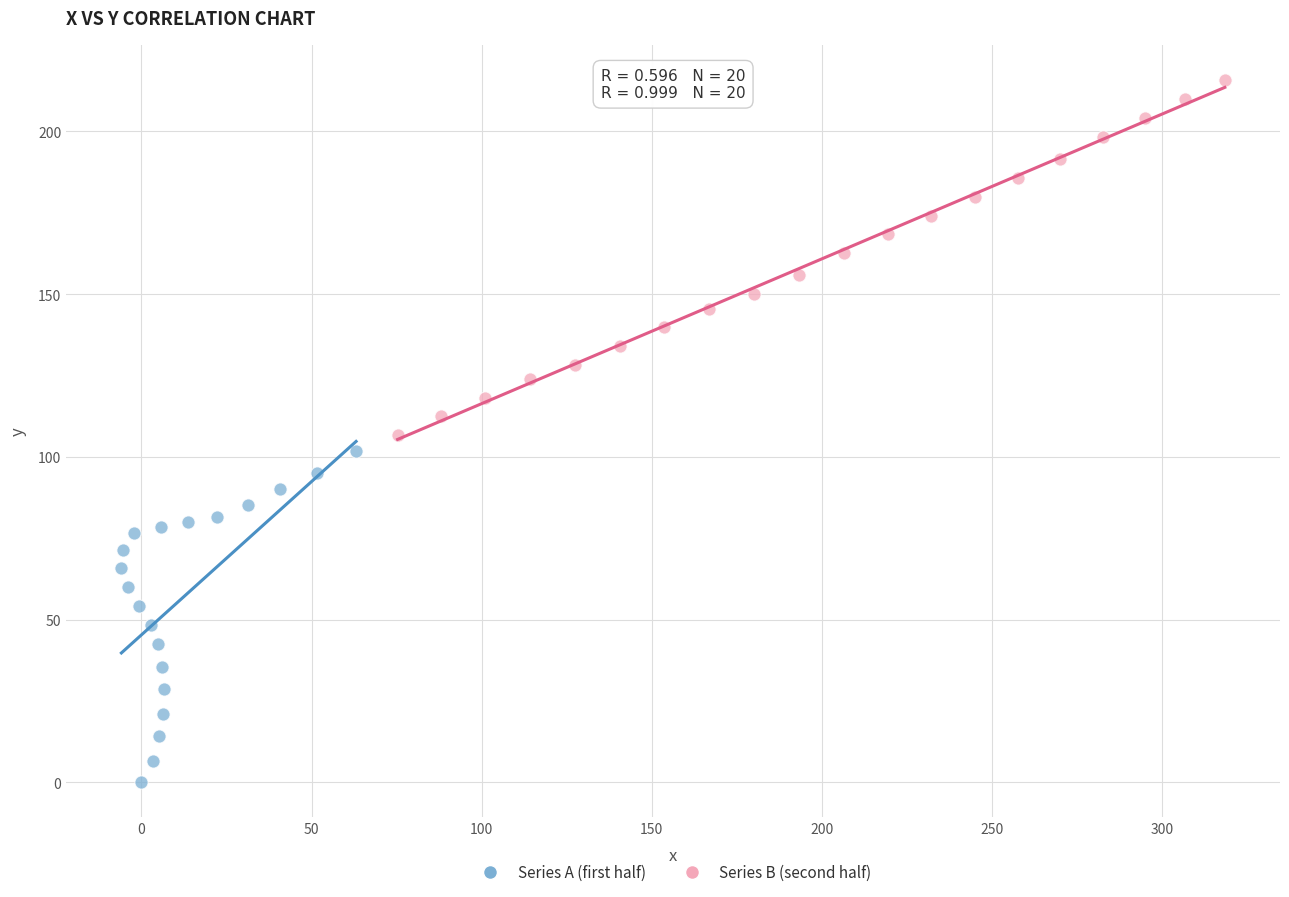

Which series has the largest Y range (max minus min)?

Series B (second half)